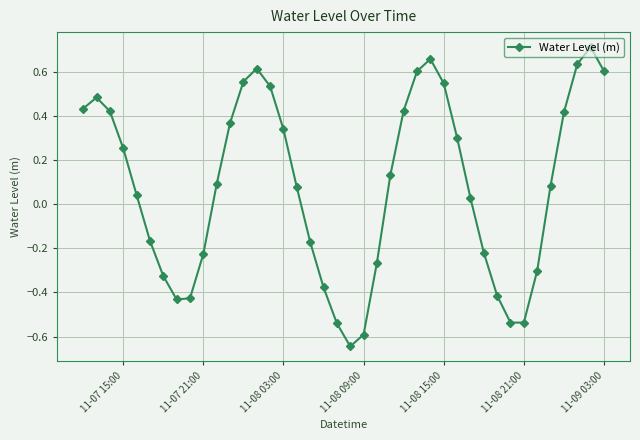

How many interior local peaks (higher than both neighbors) does the data have?

4